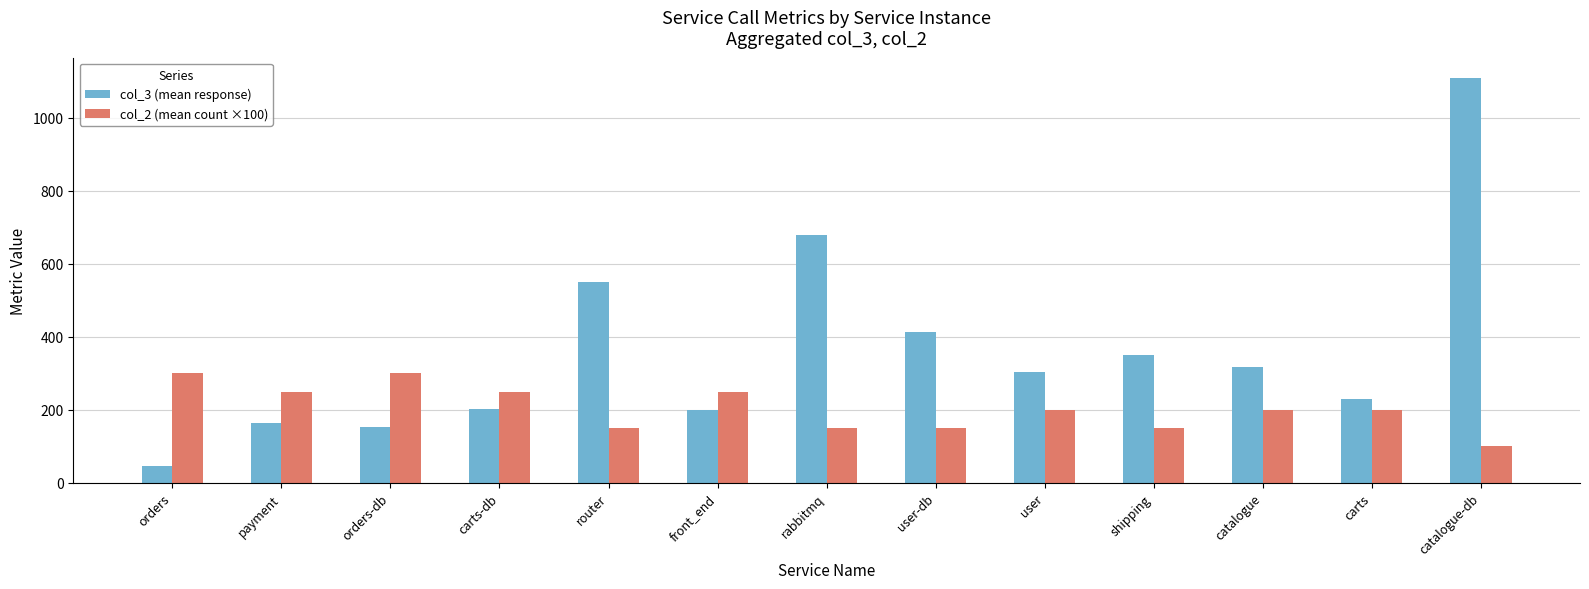

What is the sum of the col_2 (mean count ×100) values at carts and catalogue-db?

300.0